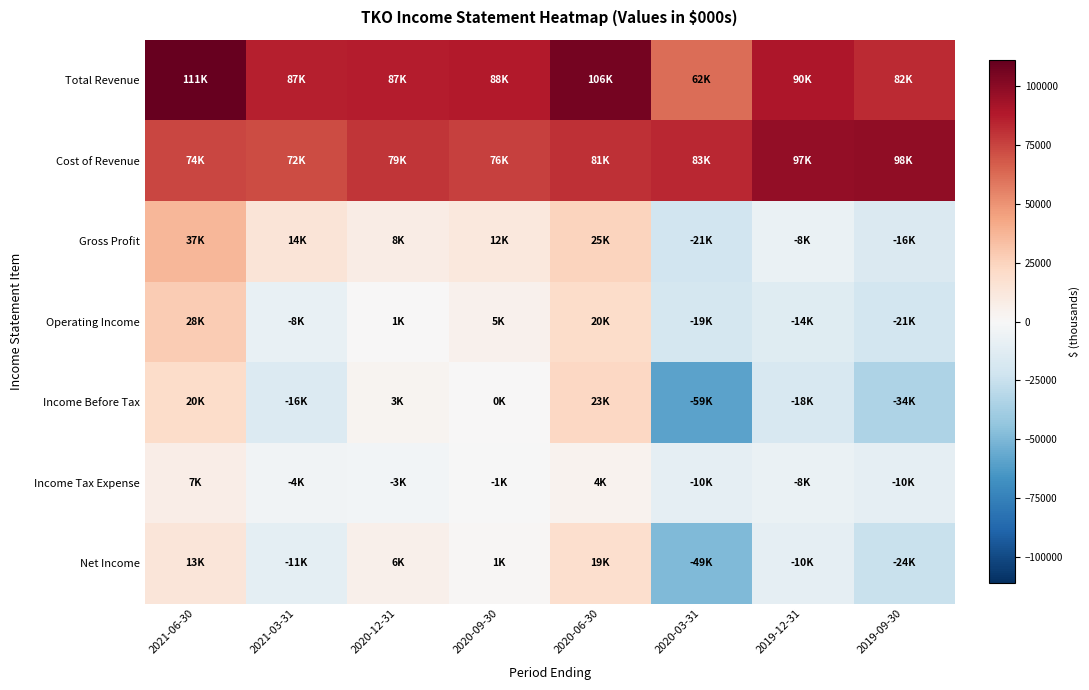

Count the number of data series in this chart.

7